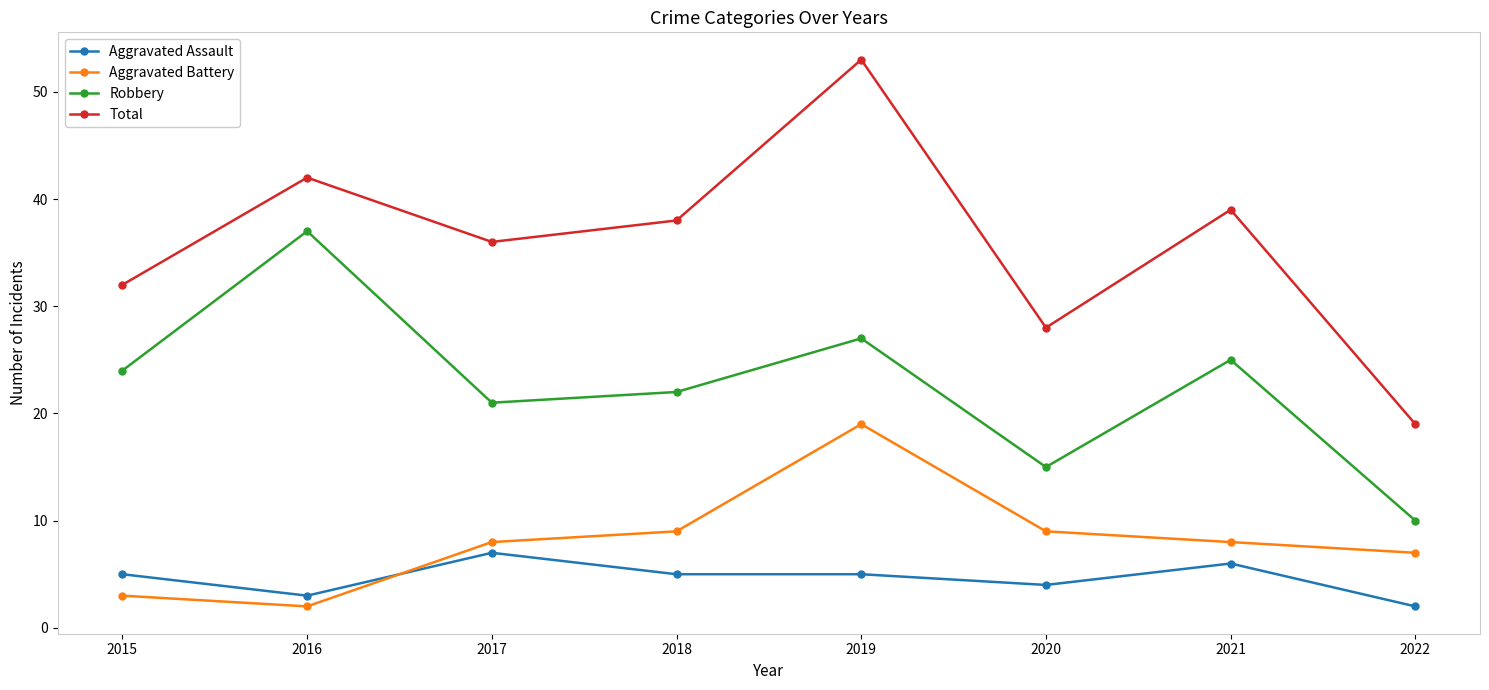

Which category has the highest value in the Aggravated Battery series?

2019